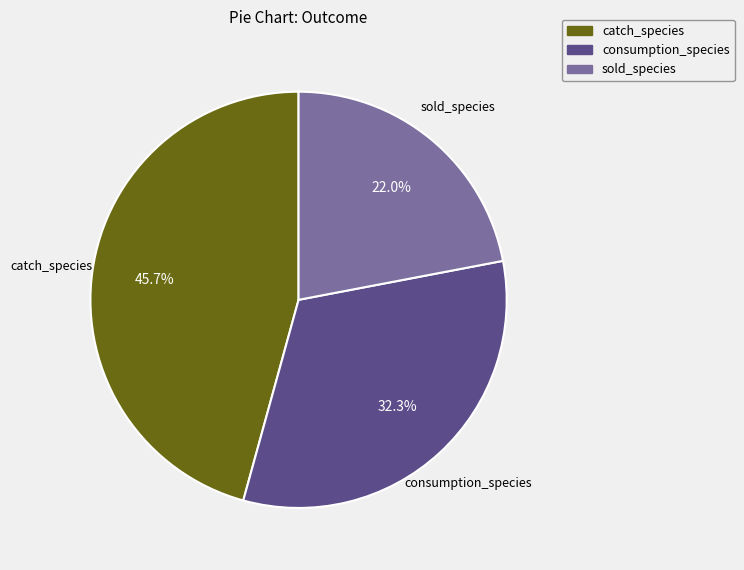

To the nearest percent, what percentage of the pie is catch_species?

46%